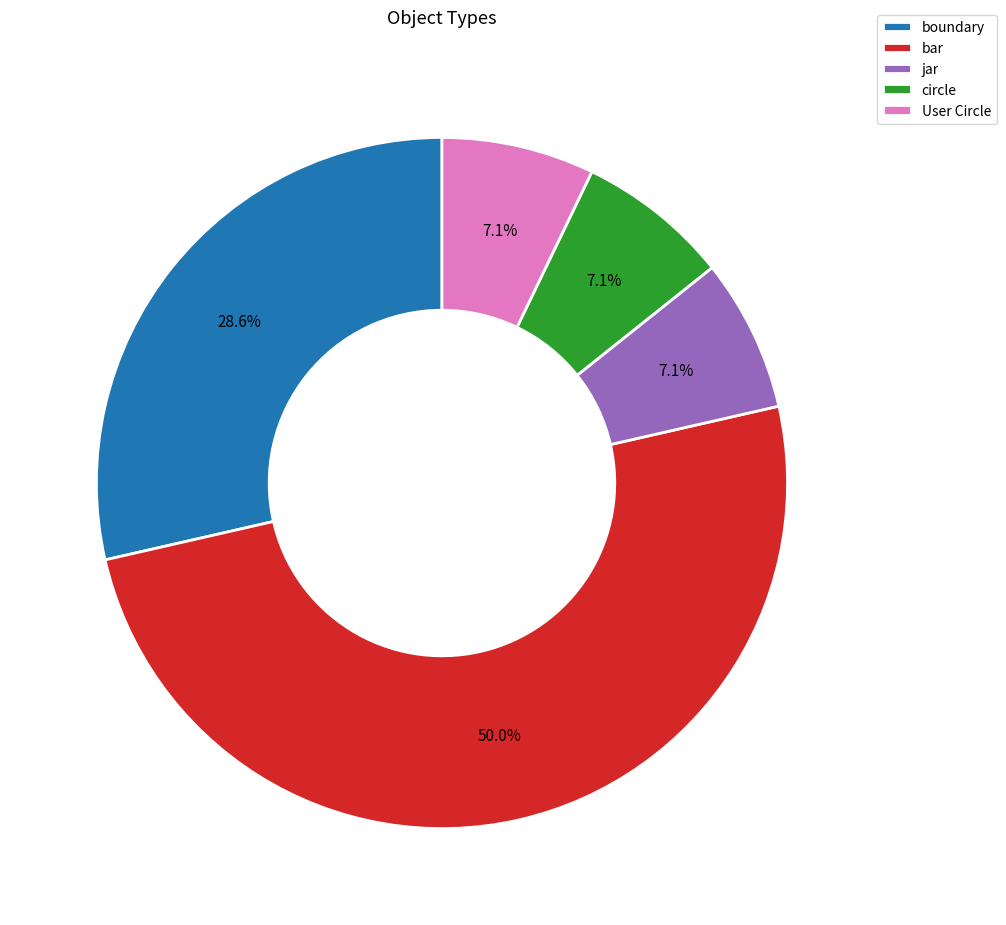

Which slice is the largest?

bar